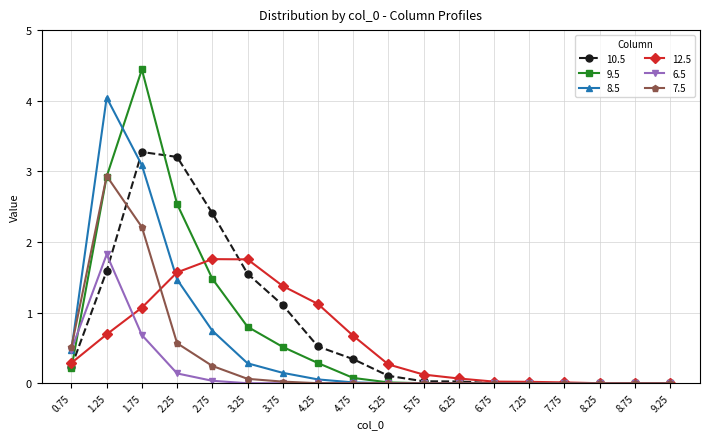

True or false: 12.5 has a value of 1.1 at 4.75.

False